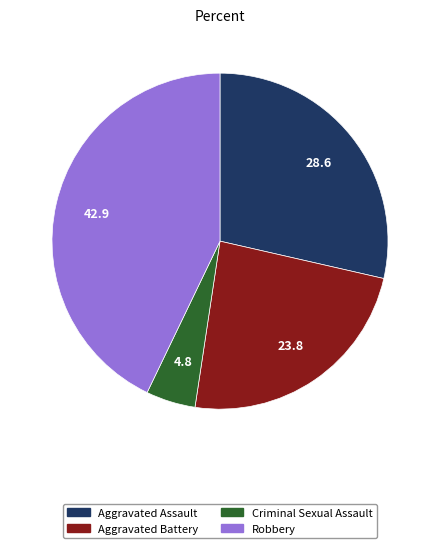

Which category has the smallest portion of the pie?

Criminal Sexual Assault